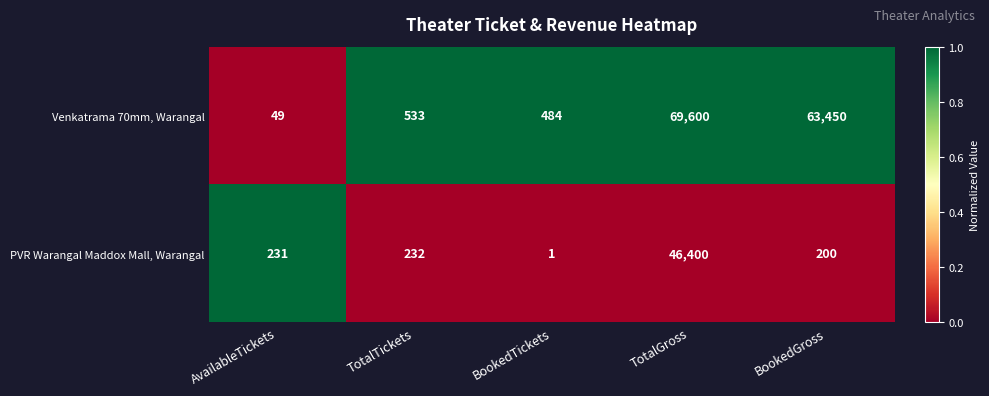

True or false: Venkatrama 70mm, Warangal has a value of 39571 at TotalGross.

False